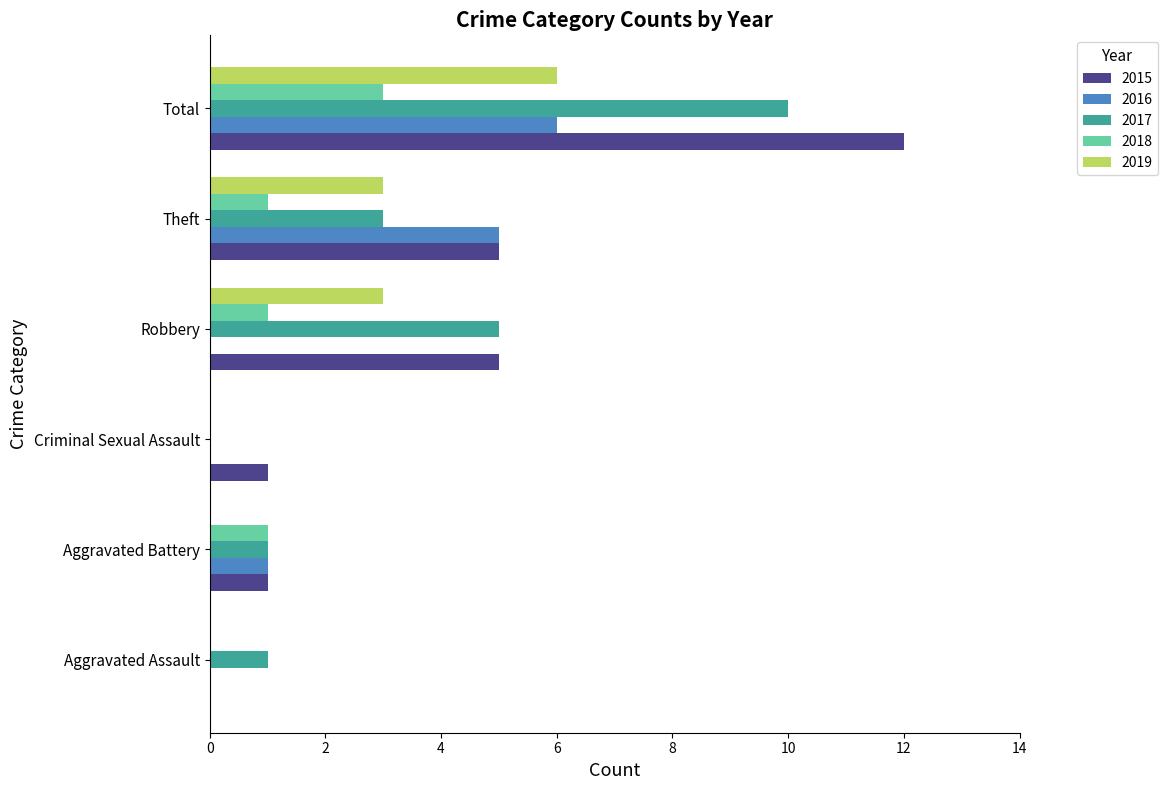

How many data points does each series have?

6